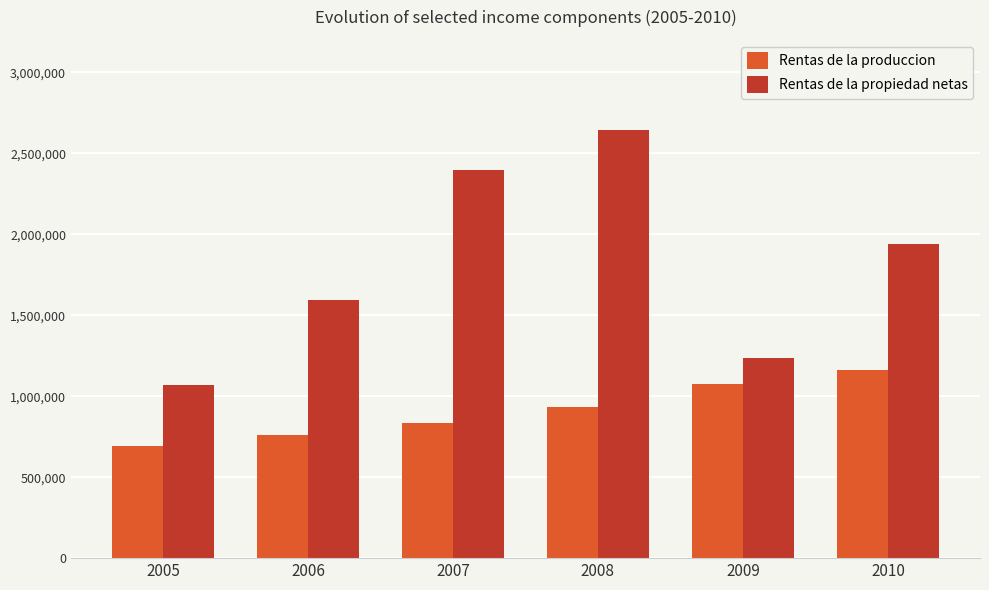

The value of Rentas de la propiedad netas at 2005 is 1071627. True or false?

True